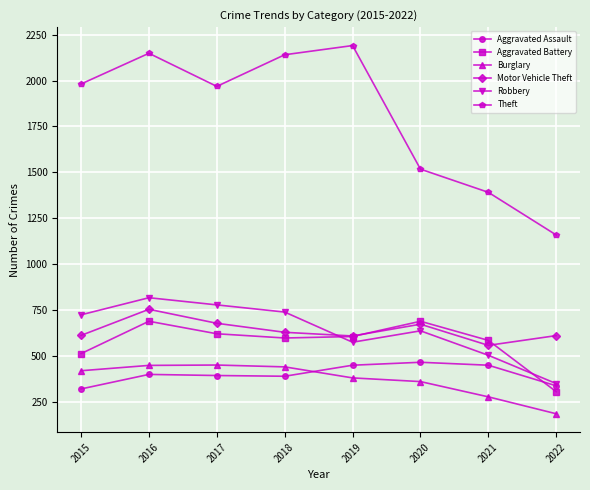

Rank the series at 2015 from lowest to highest value.

Aggravated Assault, Burglary, Aggravated Battery, Motor Vehicle Theft, Robbery, Theft